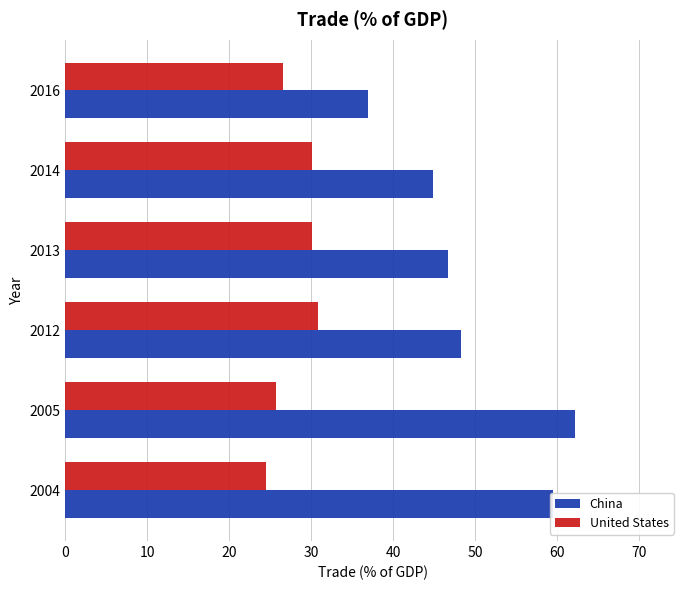

Is it true that United States equals 44.5 at 2016?

False